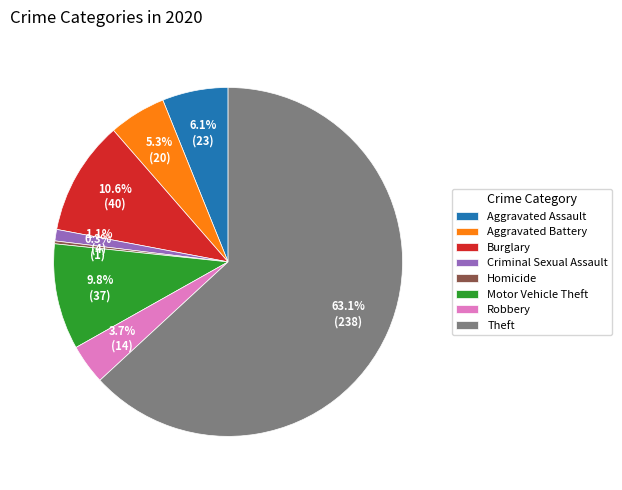

How much of the chart is everything except Aggravated Battery?

94.7%